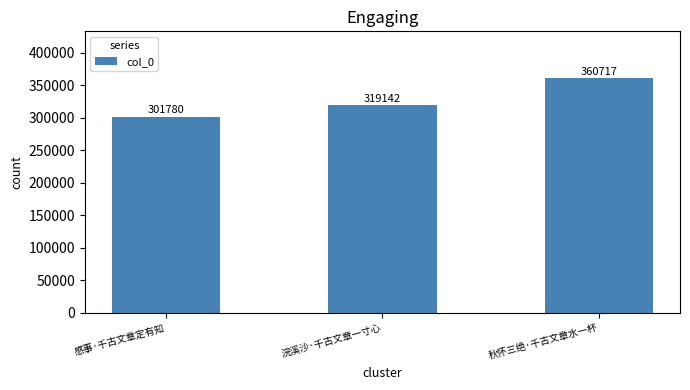

How many categories are shown in the chart?

3